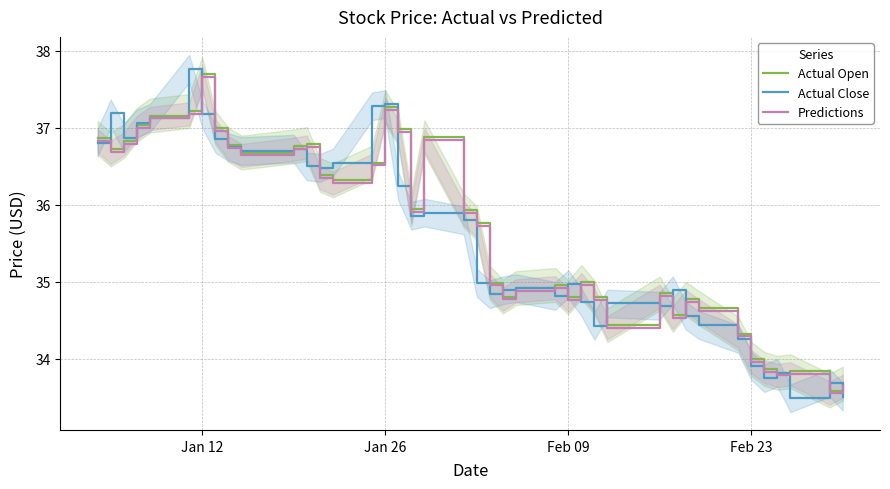

Is it true that Actual Close equals 10.4 at 38?

False